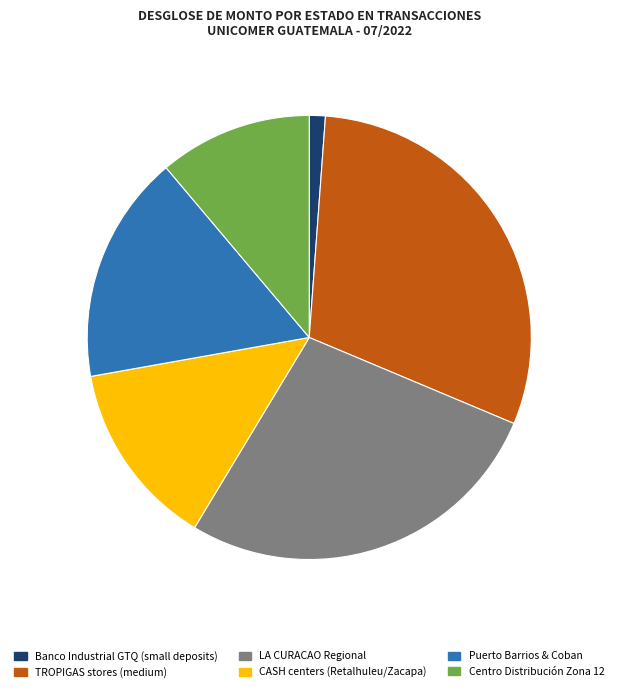

Is there any slice that represents more than half of the pie?

No